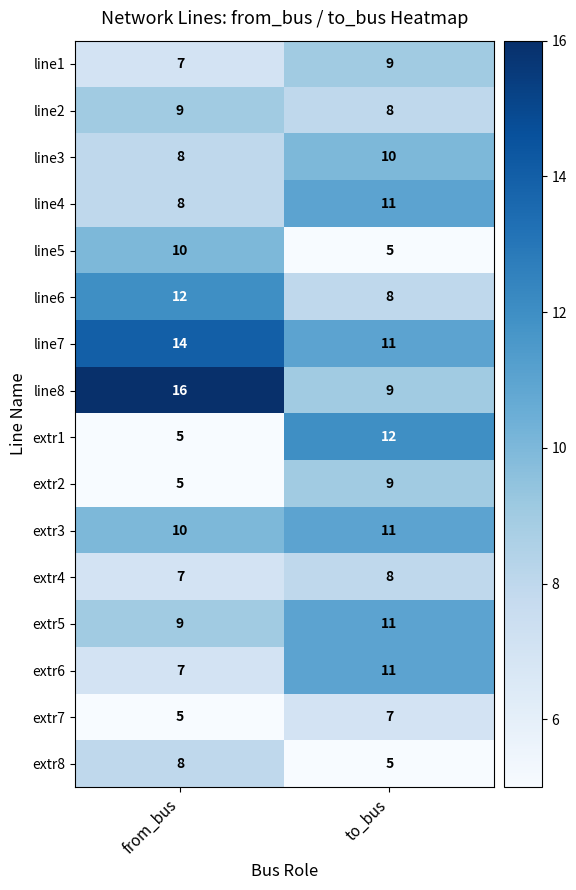

True or false: extr6 has a value of 11 at to_bus.

True